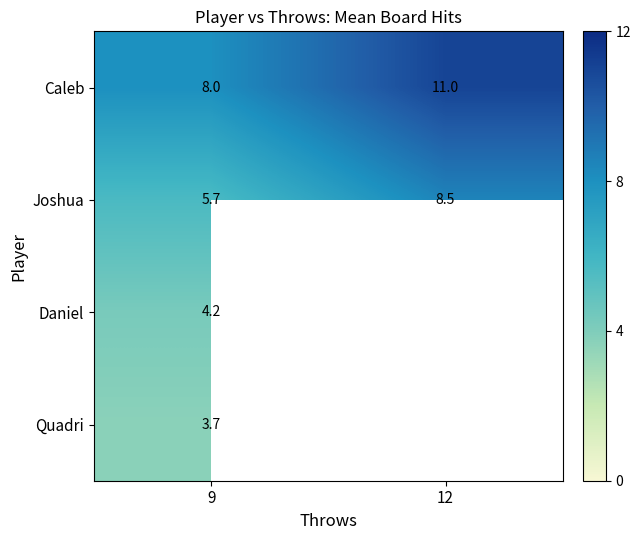

What is the difference between the highest and lowest values at 9?

4.3